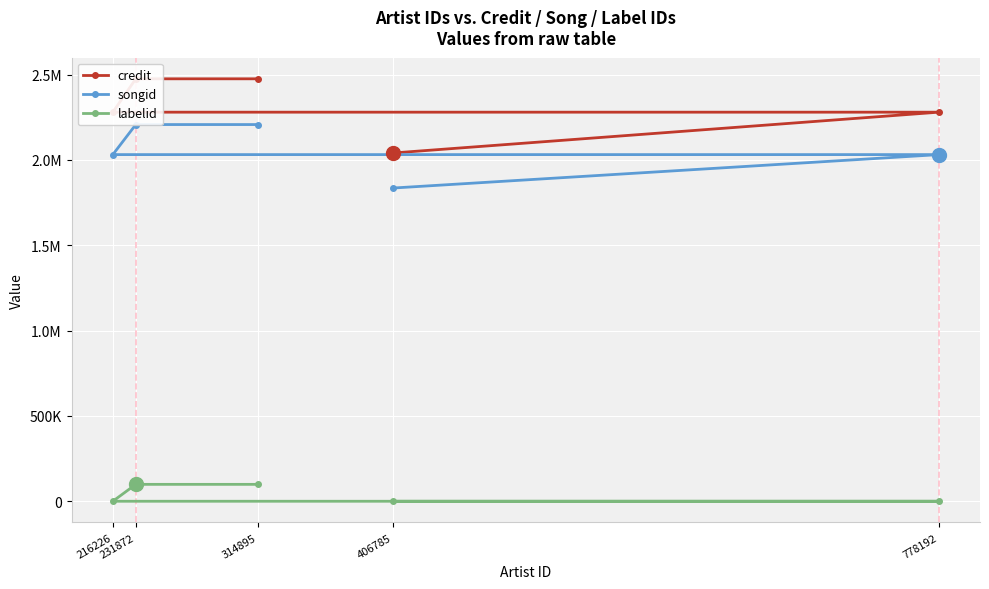

Is this an area chart (filled region under the line)?

No